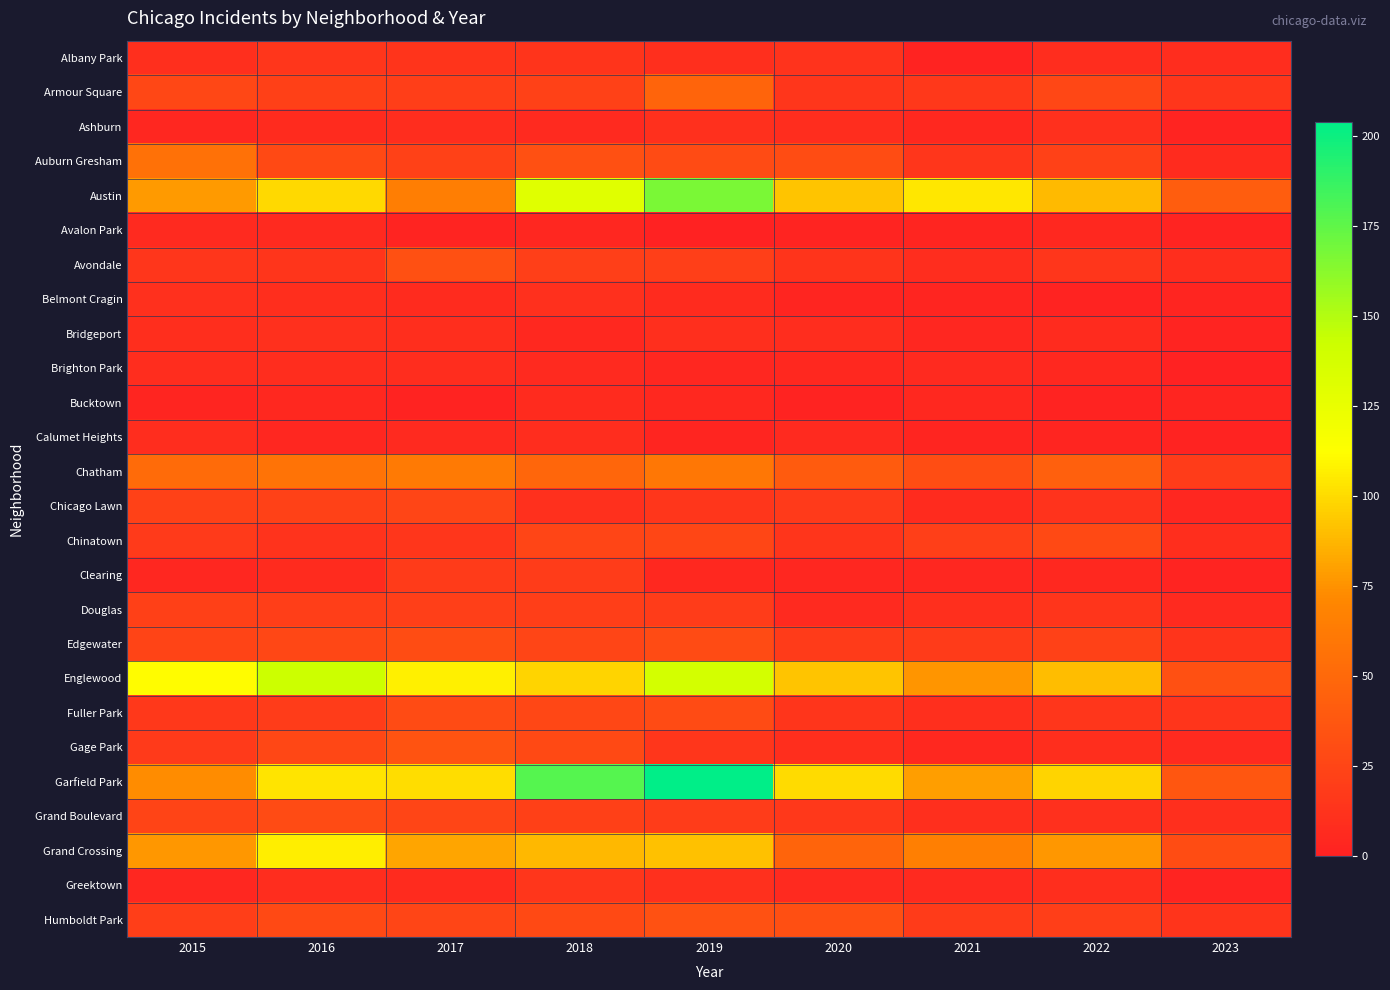

Which series has the widest spread of values?

Garfield Park